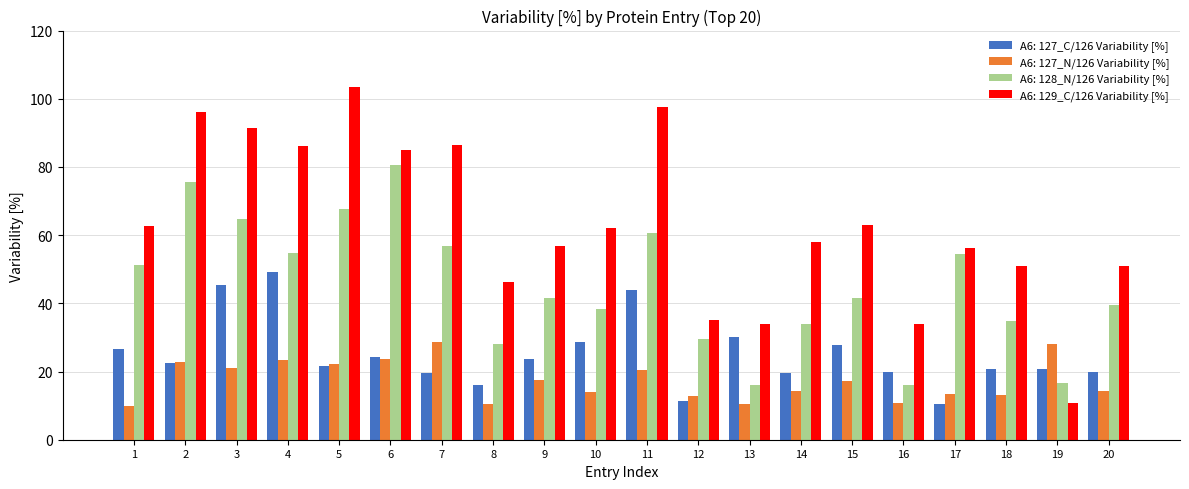

What is the total value across all series at 18?

119.6